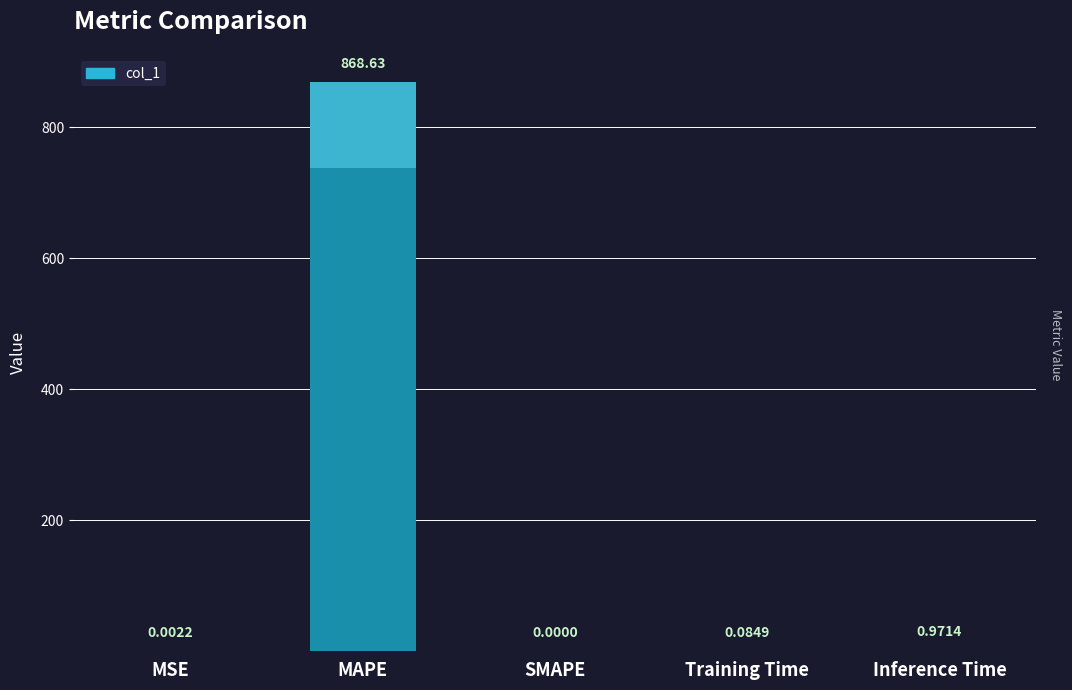

Which category has the highest value across all series?

MAPE